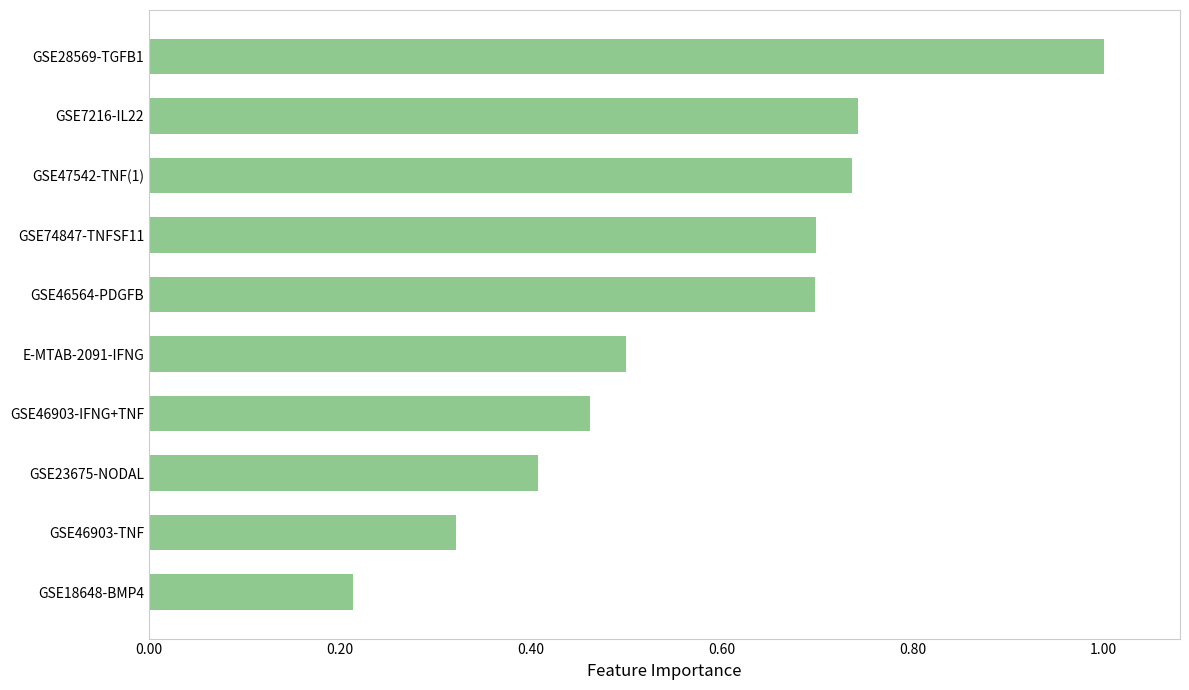

The chart shows a value of 0.7 at GSE7216-IL22. True or false?

True